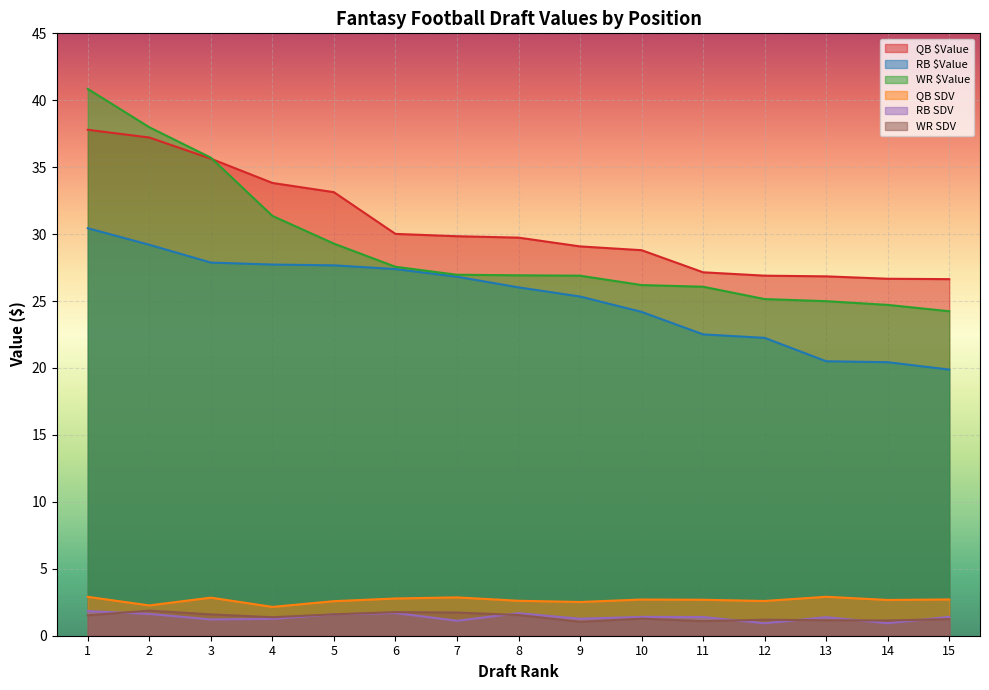

What is the total value across all series at 13?

77.8